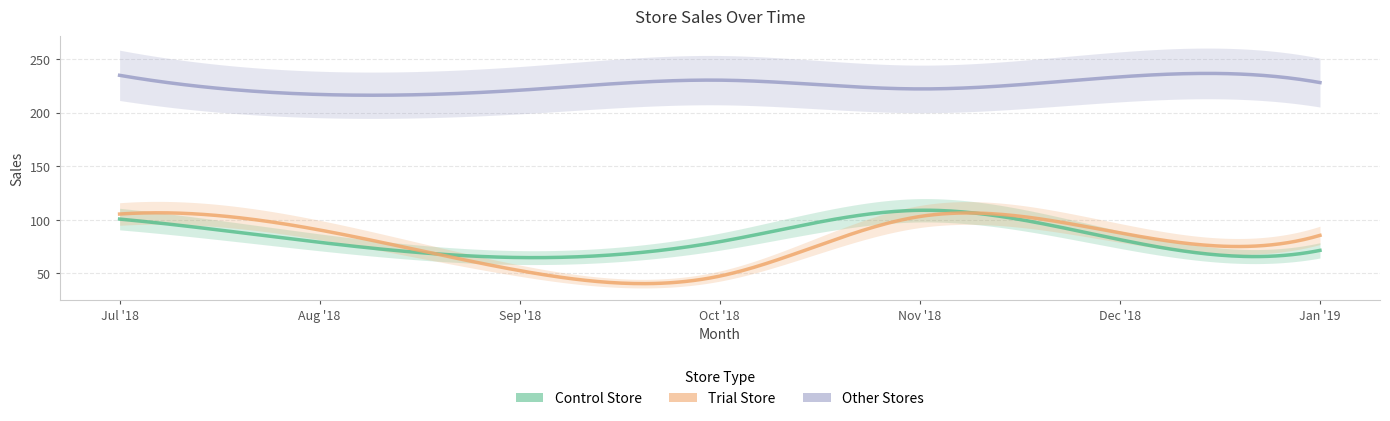

Rank the series at 2018-07-01 from lowest to highest value.

Control Store, Trial Store, Other Stores